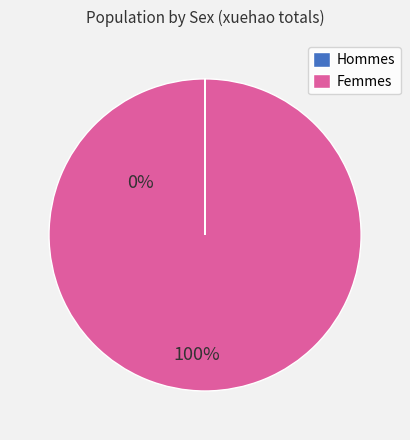

Which slice is the largest?

Femmes